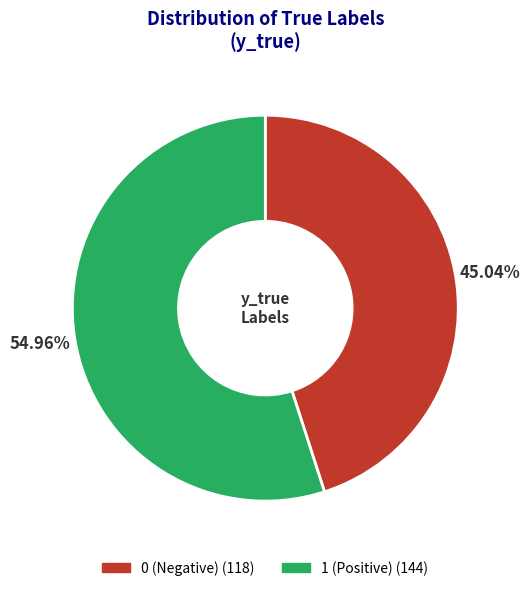

Is there a majority slice in this chart?

Yes